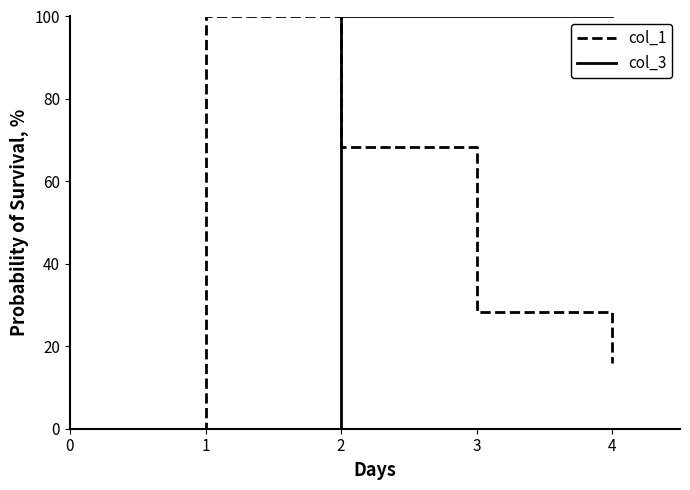

What is the highest value of the col_1 series?

100.0